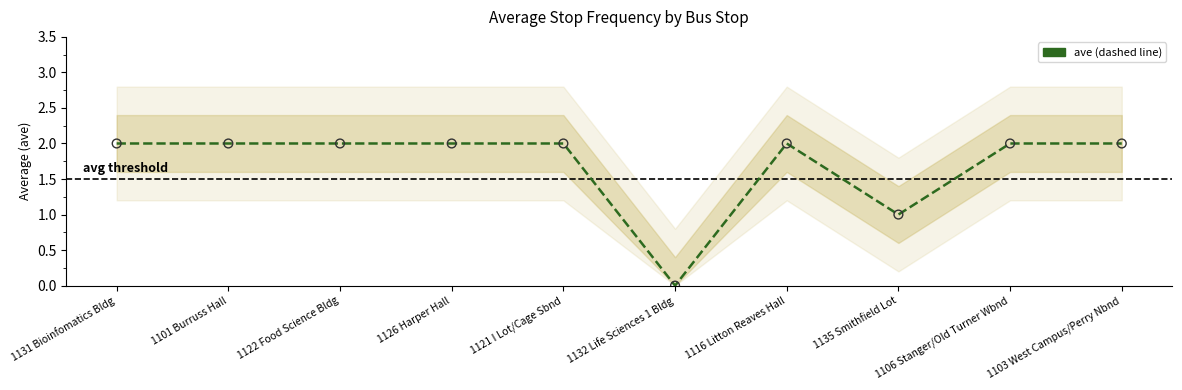

Approximately how many times larger is the value at 1122 Food Science Bldg compared to 1106 Stanger/Old Turner Wbnd?

1.0